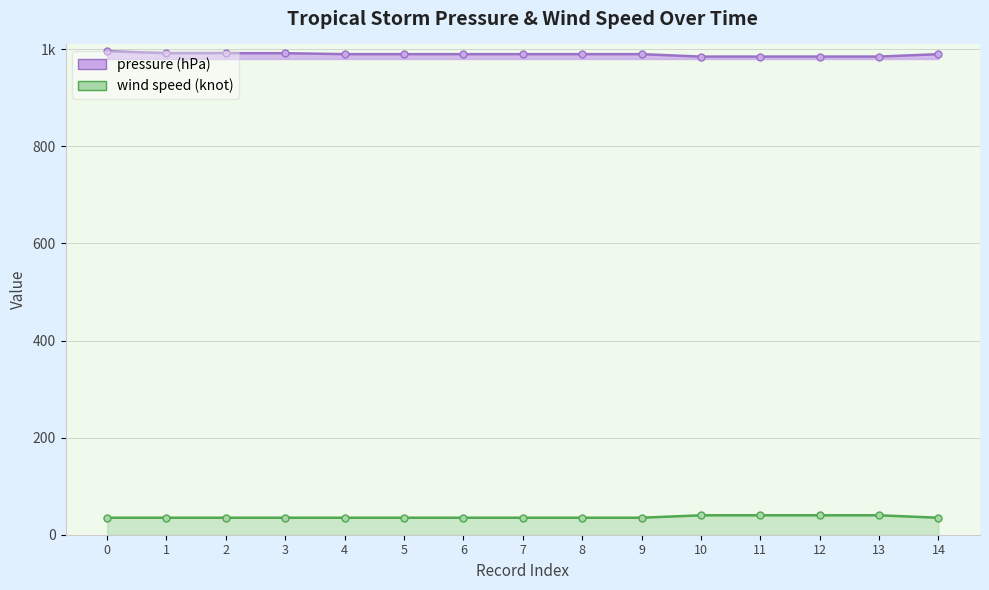

Rank the series at 5 from highest to lowest value.

pressure (hPa), wind speed (knot)